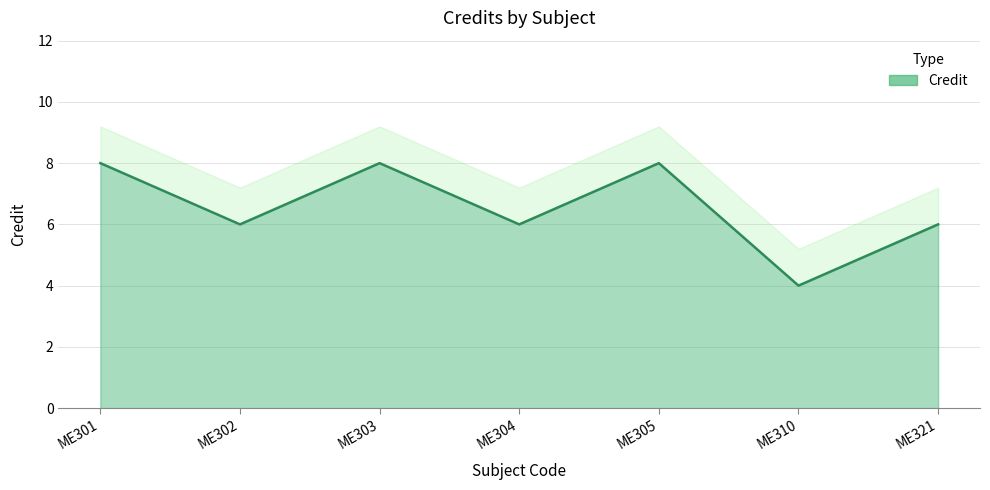

Which label corresponds to the smallest value in the chart?

ME310